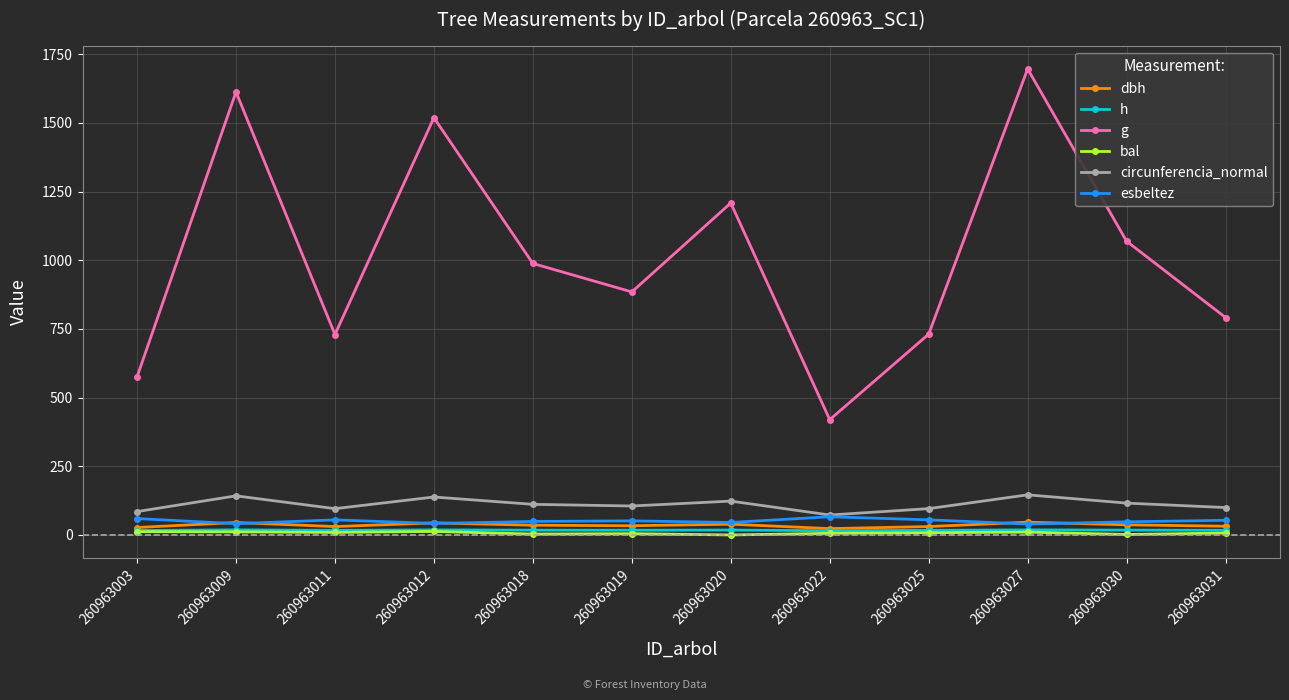

Is the value of esbeltez at 260963030 greater than the value of g at 260963031?

No